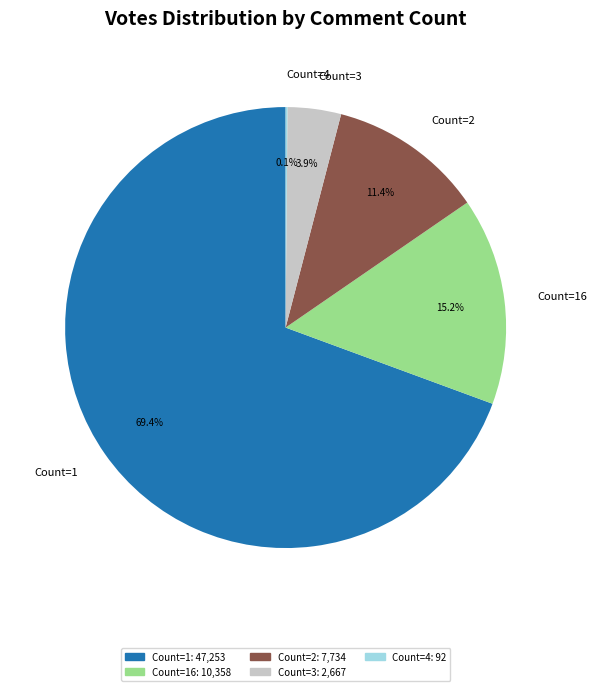

Is there a majority slice in this chart?

Yes